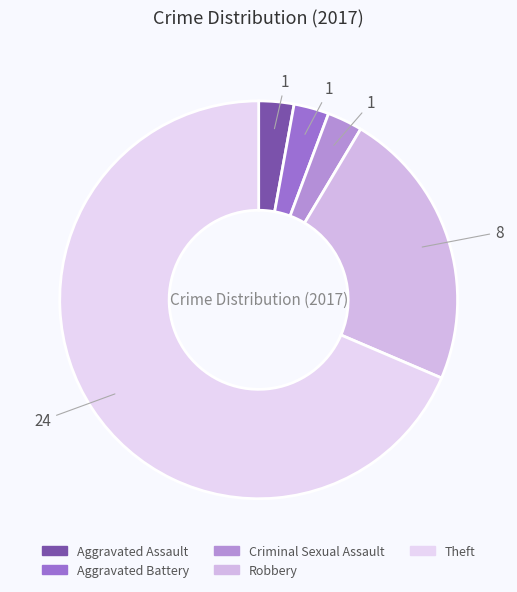

Does Theft account for over 50% of the chart?

Yes